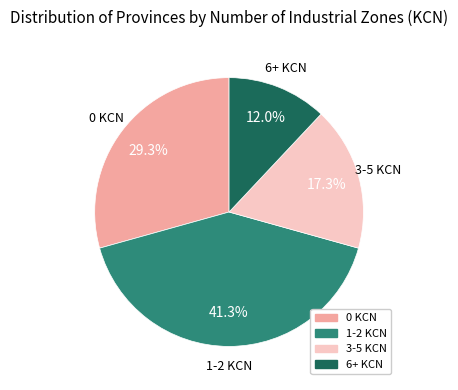

To the nearest percent, what percentage of the pie is 0 KCN?

29%